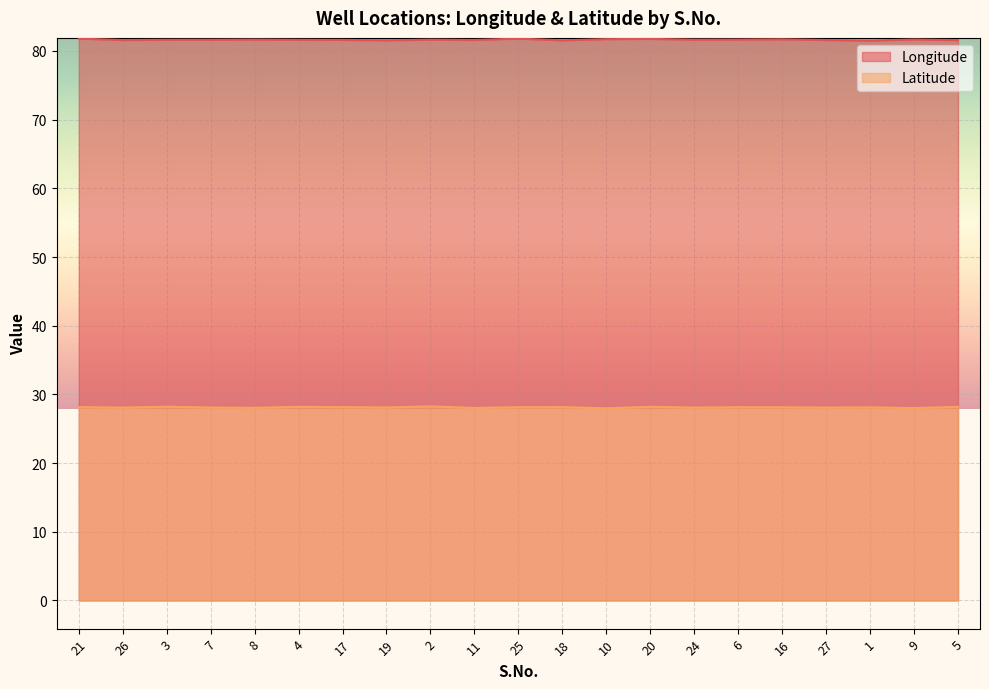

Where is Longitude nearest to the value 81?

1